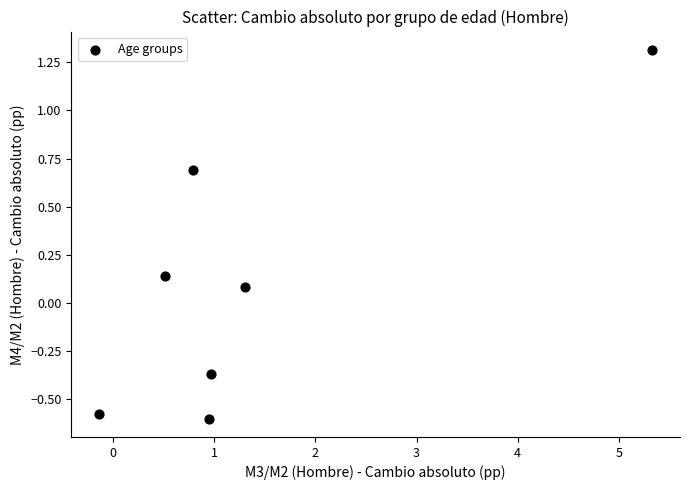

What is the average X value?

1.4